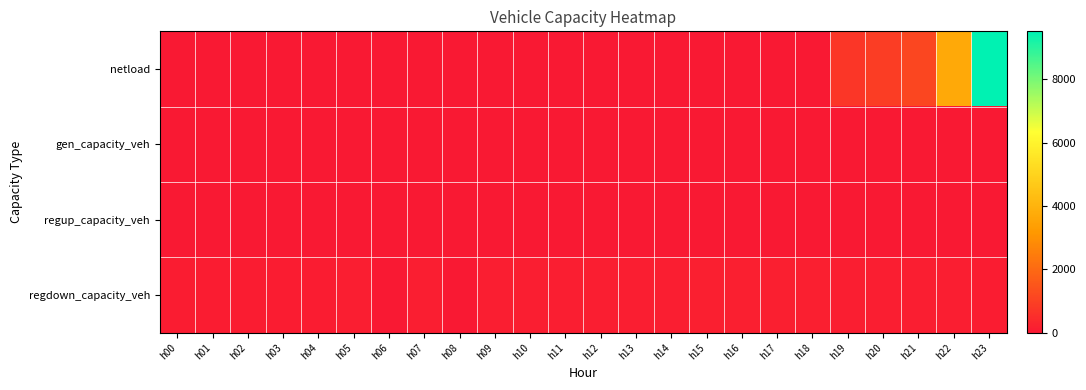

Reading left to right, what are all the values shown in this chart?

netload: h00=0.0	h01=0.0	h02=0.0	h03=0.0	h04=0.0	h05=0.0	h06=0.0	h07=0.0	h08=0.0	h09=0.0	h10=0.0	h11=0.0	h12=0.0	h13=0.0	h14=0.0	h15=0.0	h16=0.0	h17=0.0	h18=0.0	h19=723.0	h20=896.9	h21=1147.4	h22=3695.5	h23=9509.4
gen_capacity_veh: h00=0.0	h01=0.0	h02=0.0	h03=0.0	h04=0.0	h05=0.0	h06=0.0	h07=0.0	h08=0.0	h09=0.0	h10=0.0	h11=0.0	h12=0.0	h13=0.0	h14=0.0	h15=0.0	h16=0.0	h17=0.0	h18=0.0	h19=0.0	h20=0.0	h21=0.0	h22=0.0	h23=0.0
regup_capacity_veh: h00=0.0	h01=0.0	h02=0.0	h03=0.0	h04=0.0	h05=0.0	h06=0.0	h07=0.0	h08=0.0	h09=0.0	h10=0.0	h11=0.0	h12=0.0	h13=0.0	h14=0.0	h15=0.0	h16=0.0	h17=0.0	h18=0.0	h19=0.0	h20=0.0	h21=0.0	h22=0.0	h23=0.0
regdown_capacity_veh: h00=105.6	h01=102.8	h02=102.2	h03=104.7	h04=106.7	h05=122.3	h06=0.0	h07=125.8	h08=0.0	h09=125.9	h10=127.5	h11=130.7	h12=136.1	h13=141.5	h14=147.5	h15=151.6	h16=154.1	h17=155.2	h18=153.8	h19=146.6	h20=137.4	h21=126.1	h22=116.3	h23=108.6